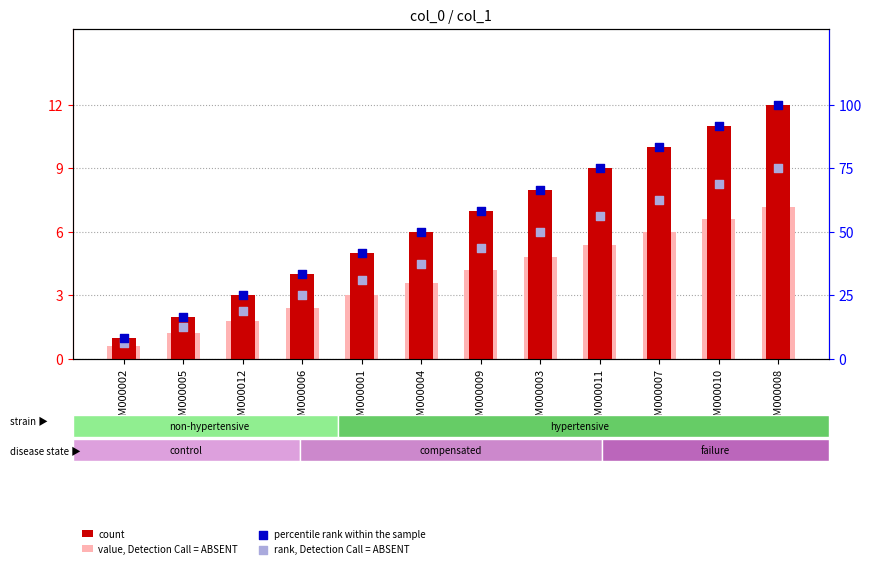

Which series contains the lowest Y value?

value, Detection Call = ABSENT